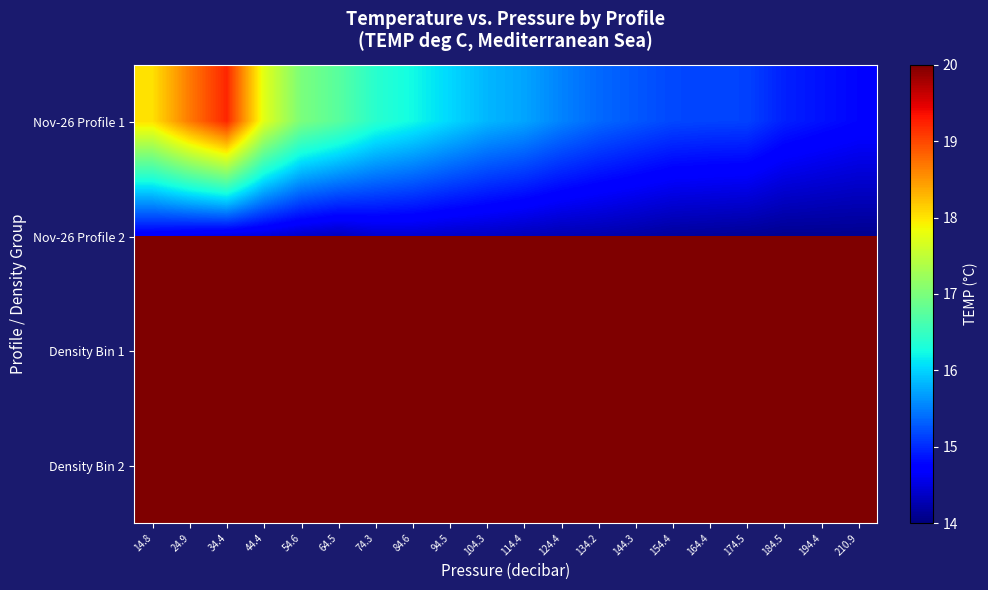

Reading left to right, transcribe all the data shown in this chart.

Nov-26 Profile 1: 14.8=18.0	24.9=18.7	34.4=19.2	44.4=17.7	54.6=17.0	64.5=16.7	74.3=16.4	84.6=16.2	94.5=16.0	104.3=15.8	114.4=15.7	124.4=15.5	134.2=15.4	144.3=15.3	154.4=15.2	164.4=15.2	174.5=15.1	184.5=14.9	194.4=14.9	210.9=14.8
Nov-26 Profile 2: 14.8=14.7	24.9=14.6	34.4=14.5	44.4=14.5	54.6=14.4	64.5=14.3	74.3=14.4	84.6=14.4	94.5=14.4	104.3=14.4	114.4=14.3	124.4=14.3	134.2=14.3	144.3=14.2	154.4=14.2	164.4=14.1	174.5=14.1	184.5=14.1	194.4=14.1	210.9=14.1
Density Bin 1: 14.8=1027.3	24.9=1027.5	34.4=1028.0	44.4=1028.5	54.6=1028.8	64.5=1029.0	74.3=1029.2	84.6=1029.3	94.5=1029.3	104.3=1029.4	114.4=1029.5	124.4=1029.5	134.2=1029.6	144.3=1029.7	154.4=1029.7	164.4=1029.8	174.5=1029.9	184.5=1029.9	194.4=1030.0	210.9=1030.0
Density Bin 2: 14.8=1030.2	24.9=1030.3	34.4=1030.4	44.4=1030.6	54.6=1030.7	64.5=1030.8	74.3=1030.9	84.6=1031.1	94.5=1031.2	104.3=1031.3	114.4=1031.4	124.4=1031.5	134.2=1031.7	144.3=1031.8	154.4=1031.9	164.4=1032.0	174.5=1032.1	184.5=1032.2	194.4=1032.2	210.9=1032.2